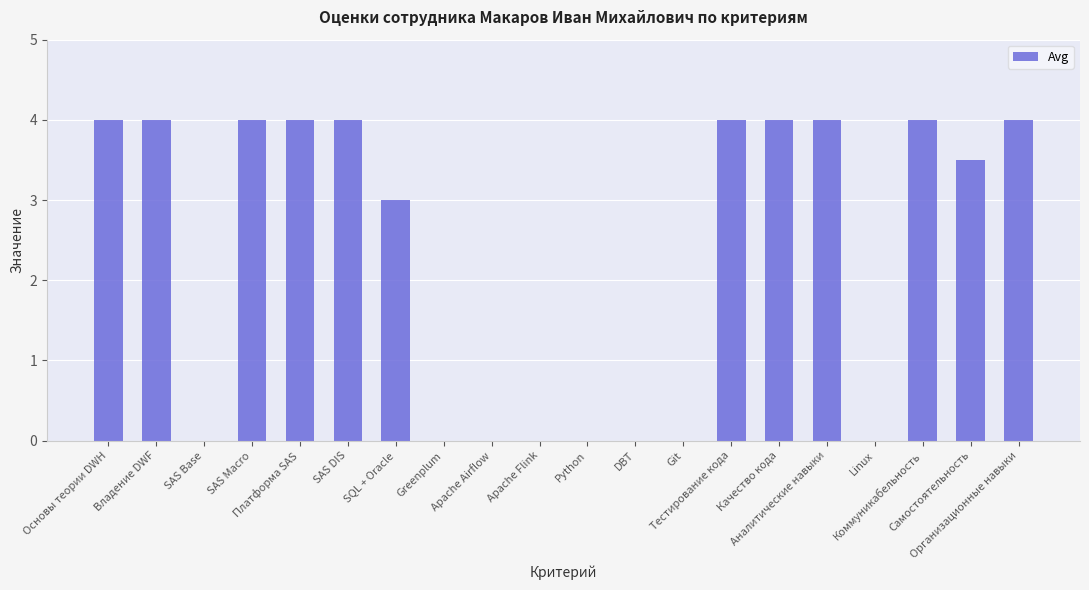

Reading left to right, what are all the values shown in this chart?

Основы теории DWH=4.0	Владение DWF=4.0	SAS Base=0.0	SAS Macro=4.0	Платформа SAS=4.0	SAS DIS=4.0	SQL + Oracle=3.0	Greenplum=0.0	Apache Airflow=0.0	Apache Flink=0.0	Python=0.0	DBT=0.0	Git=0.0	Тестирование кода=4.0	Качество кода=4.0	Аналитические навыки=4.0	Linux=0.0	Коммуникабельность=4.0	Самостоятельность=3.5	Организационные навыки=4.0